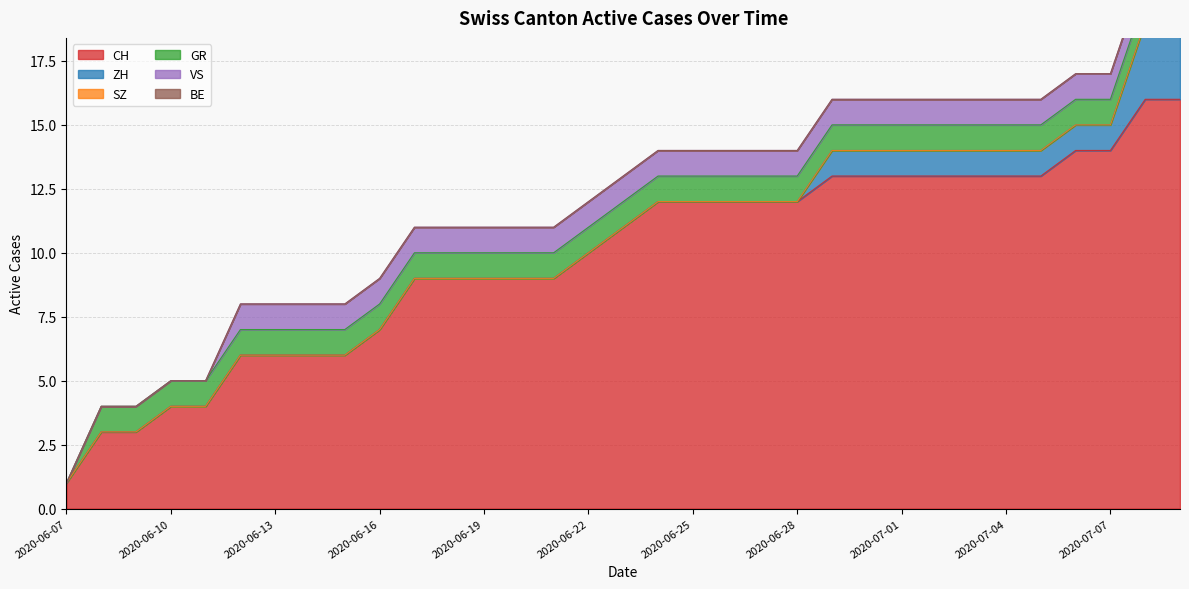

What is the value of the VS point at the 15th from the left?

1